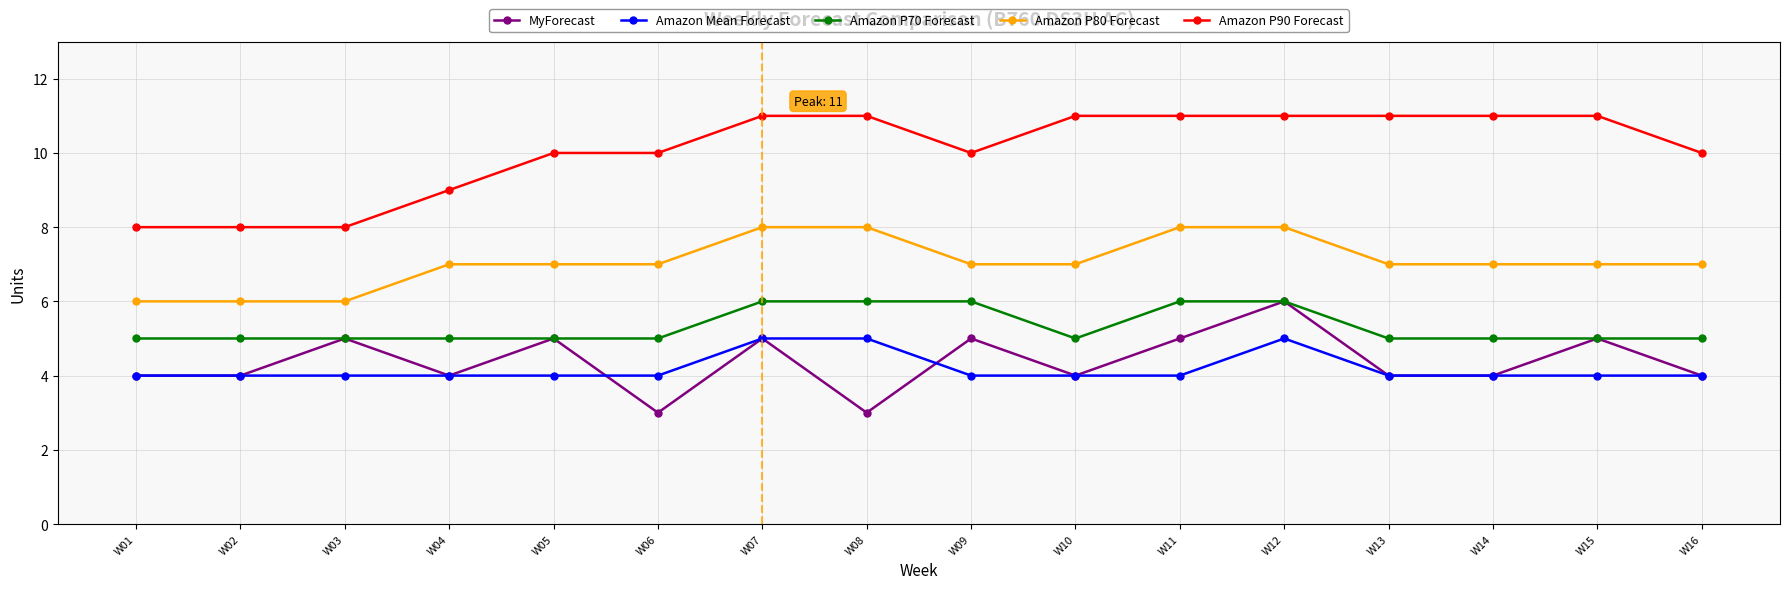

In MyForecast, how many points are higher than both neighbors (excluding endpoints)?

6